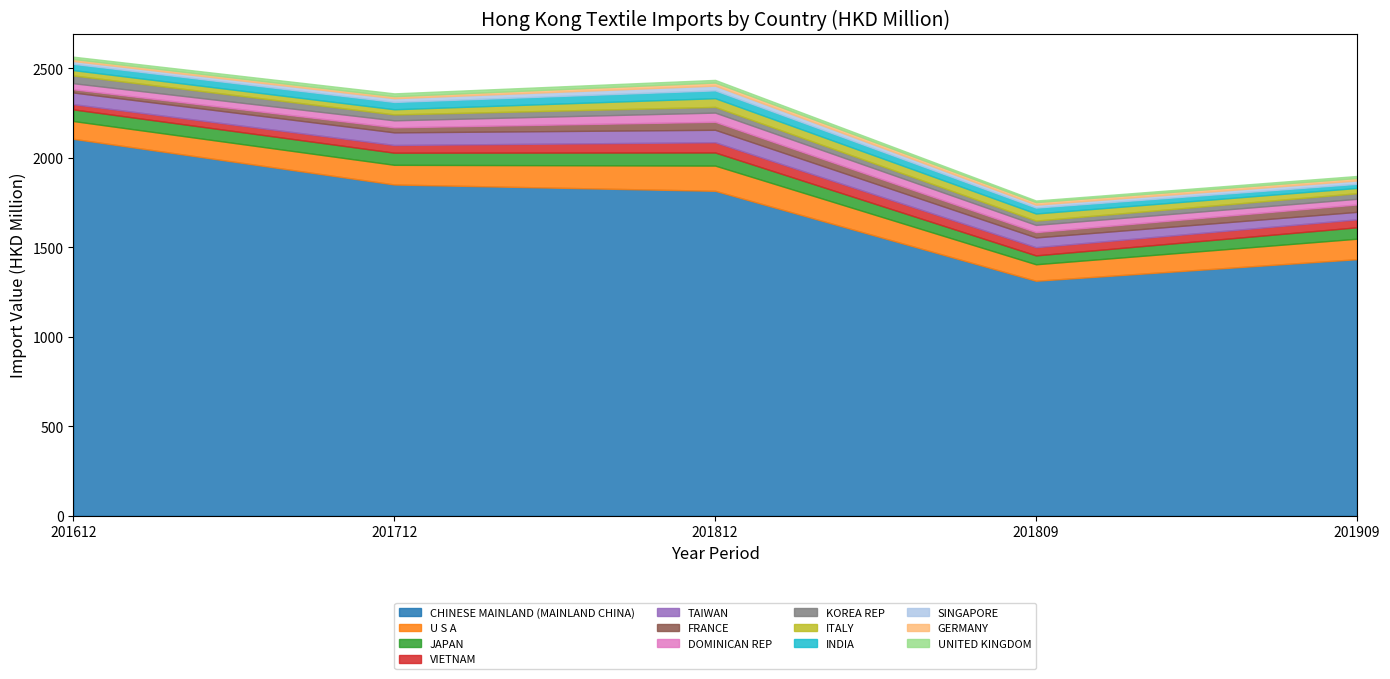

Count the number of data series in this chart.

5